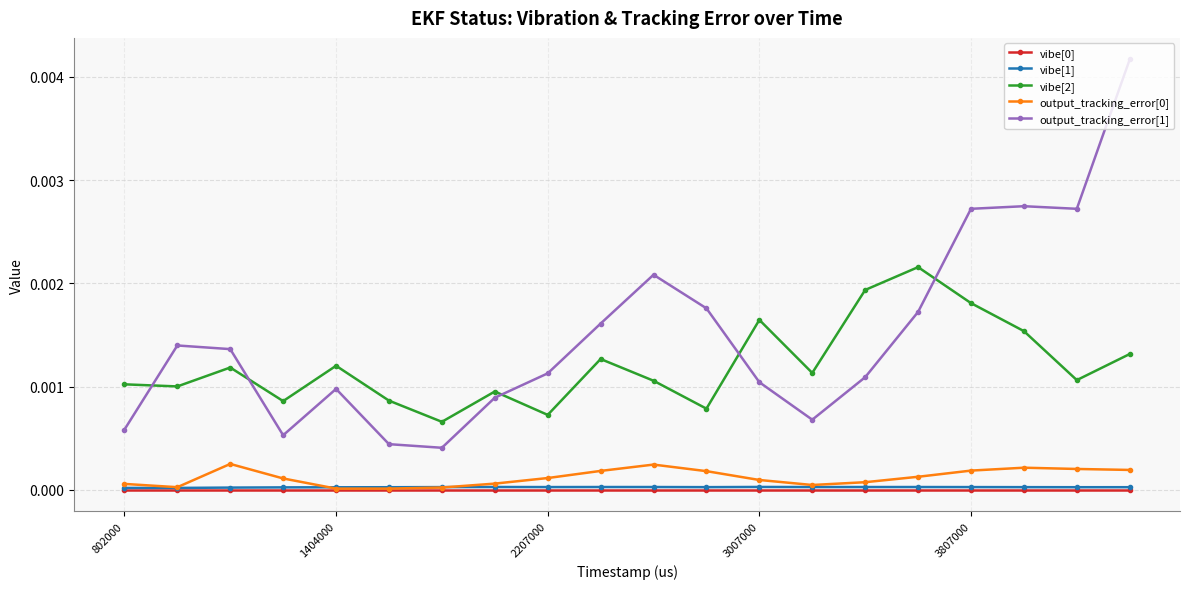

How many categories are shown in the chart?

20